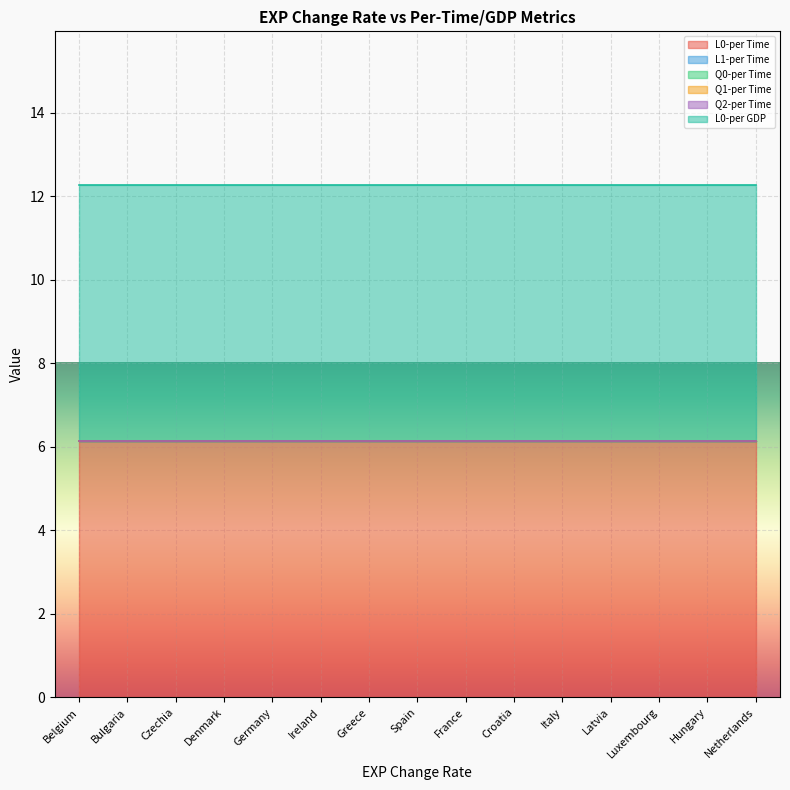

Which series has the largest range (max minus min)?

L0-per Time